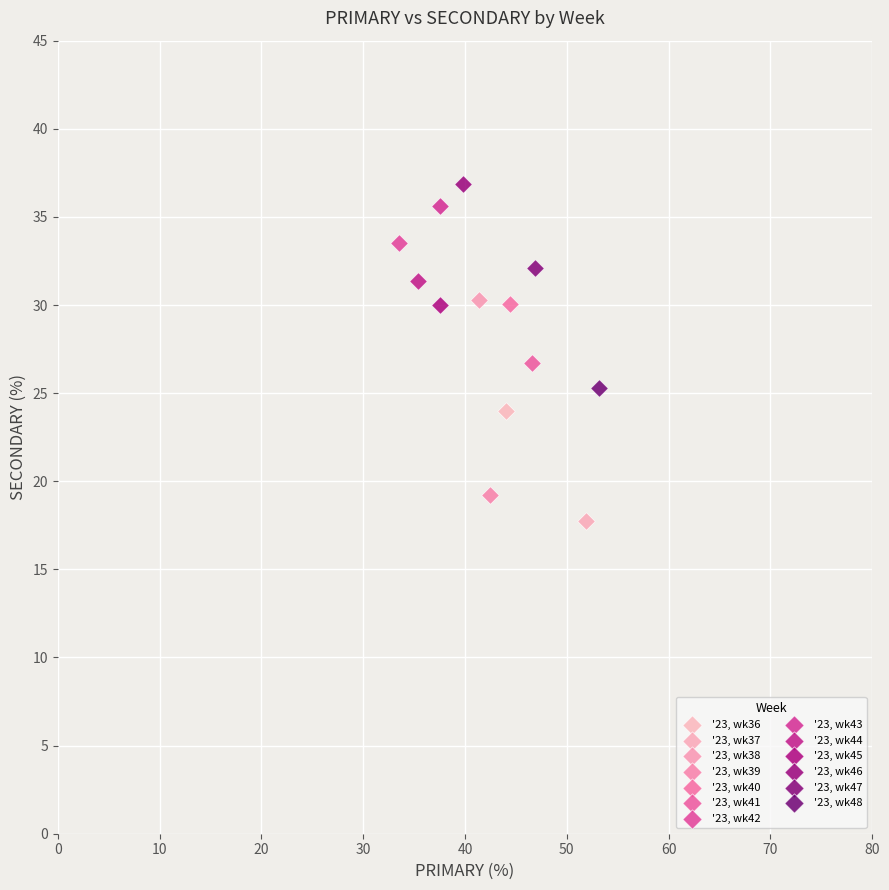

What are all the series names shown in the legend?

'23, wk36, '23, wk37, '23, wk38, '23, wk39, '23, wk40, '23, wk41, '23, wk42, '23, wk43, '23, wk44, '23, wk45, '23, wk46, '23, wk47, '23, wk48